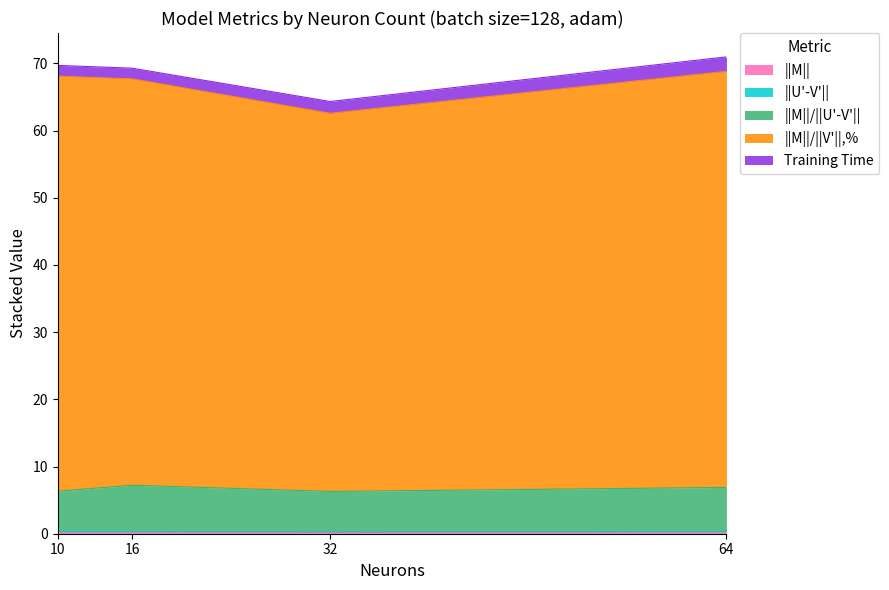

Does the chart have visible grid lines?

No